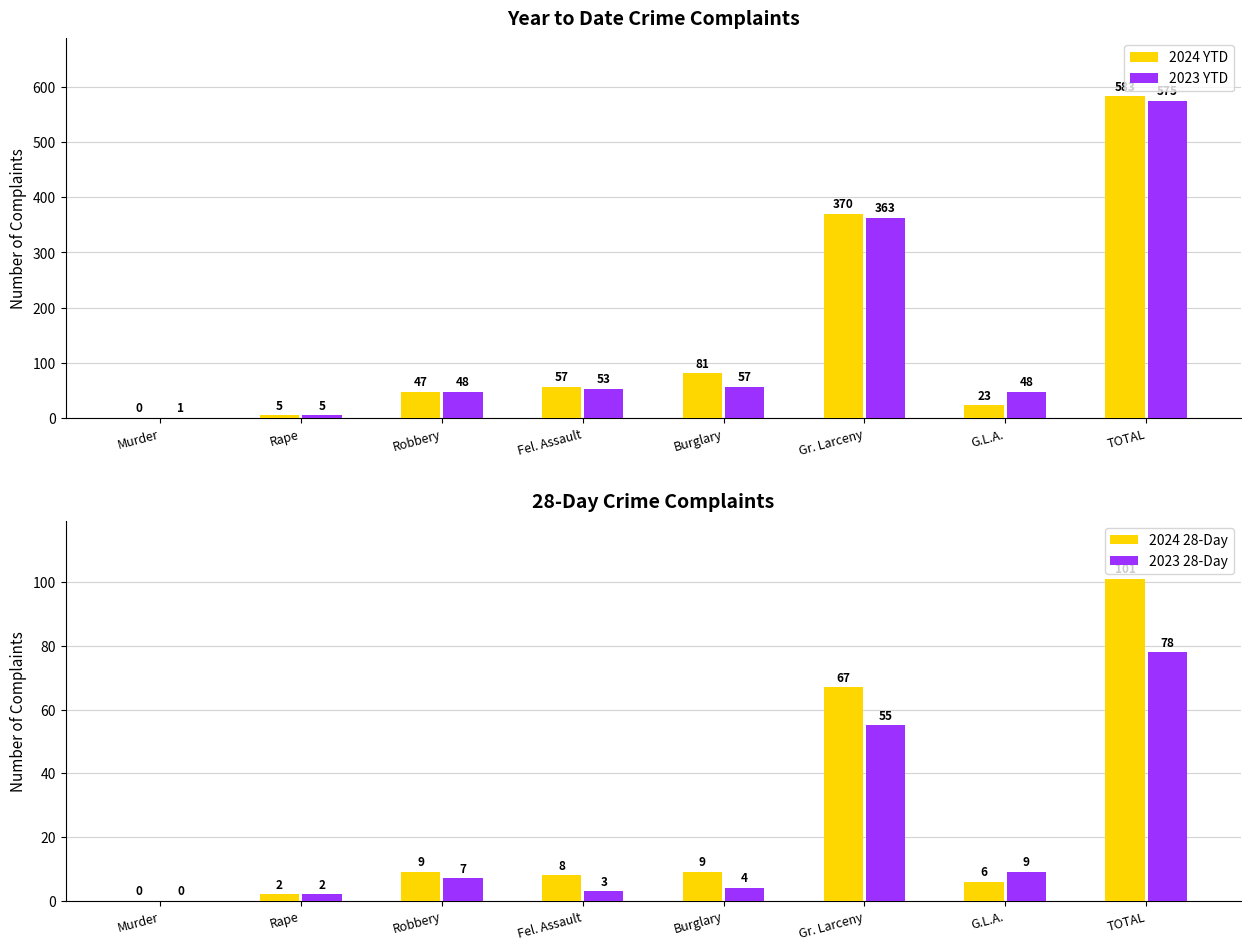

What is the difference between the maximum and minimum values in the 2023 28-Day series?

78